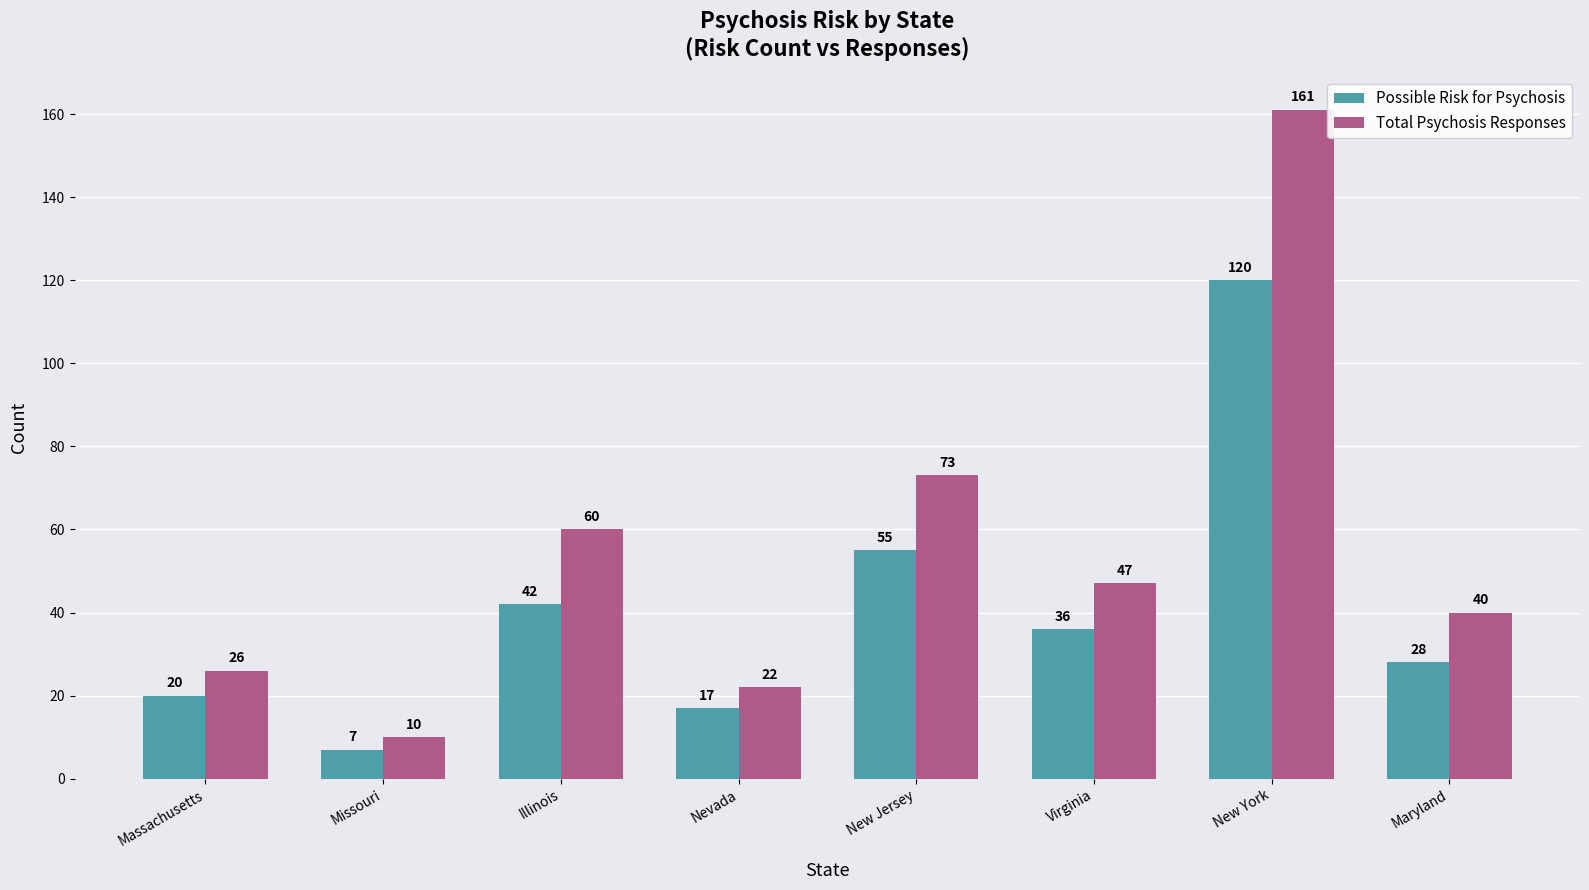

Which series changed the most between Nevada and Maryland?

Total Psychosis Responses